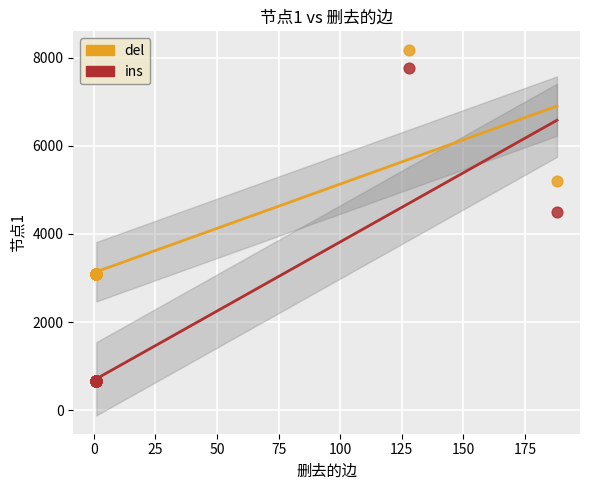

Which series has the widest spread of Y values?

ins